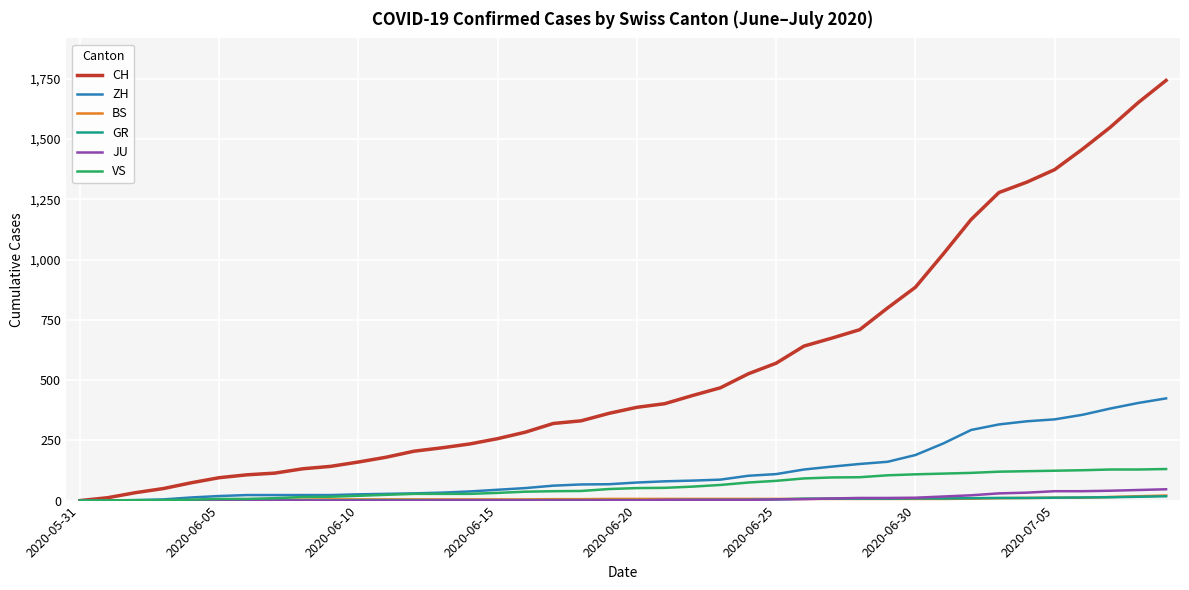

Which series has the widest spread of values?

CH